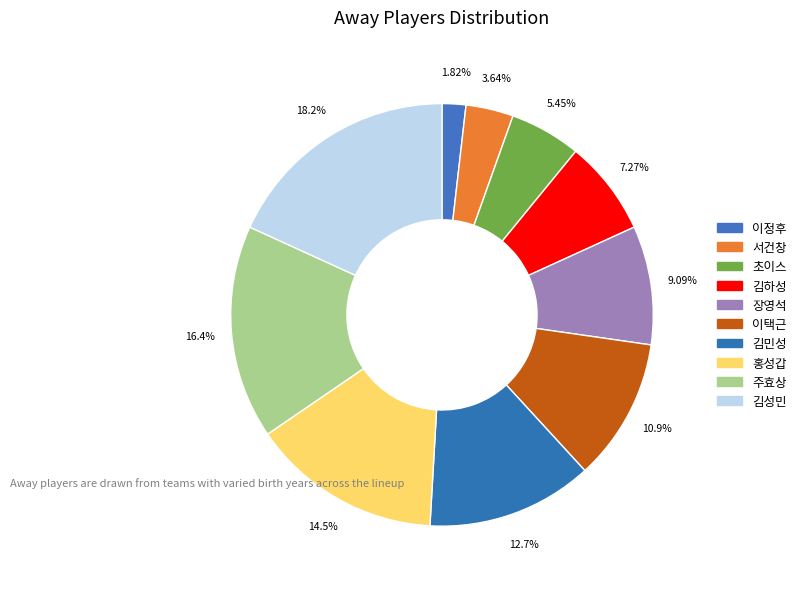

To the nearest percent, what percentage of the pie is 김하성?

7%